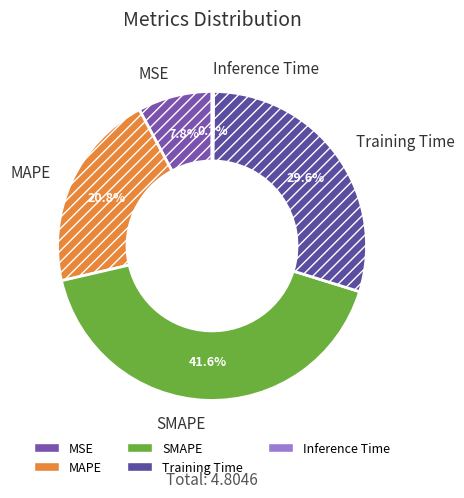

Does Training Time account for over 50% of the chart?

No